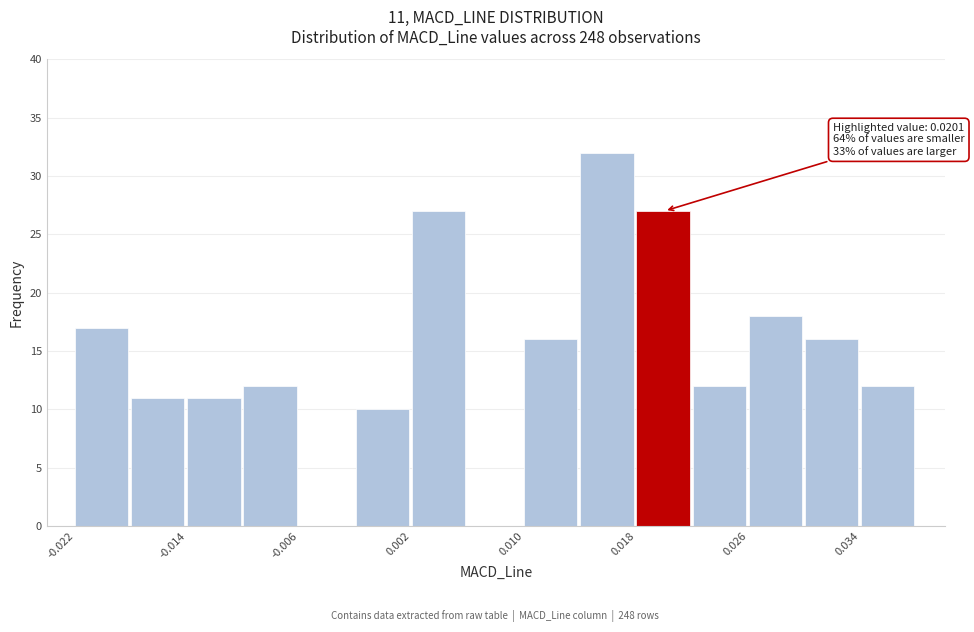

Read against the x-axis, roughly where is the centre of the tallest bar?

0.016